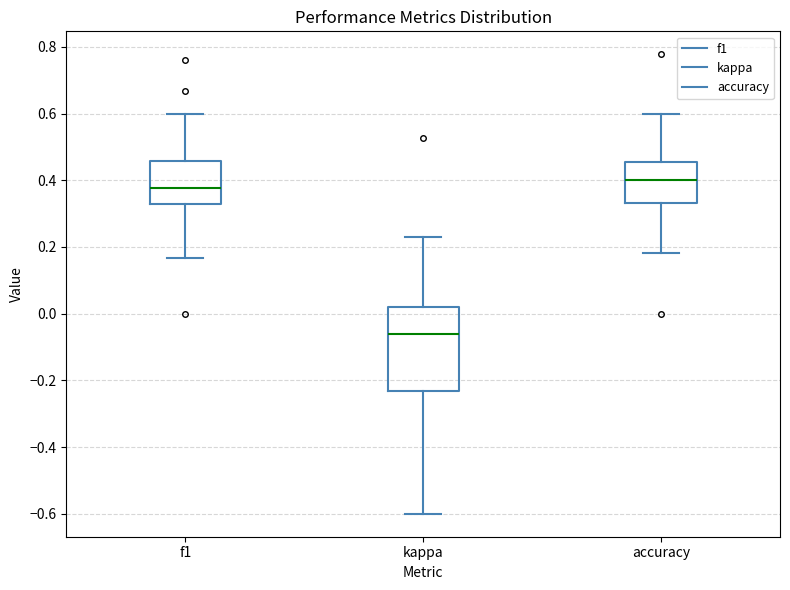

Which box is the tallest, from its lower edge to its upper edge?

kappa